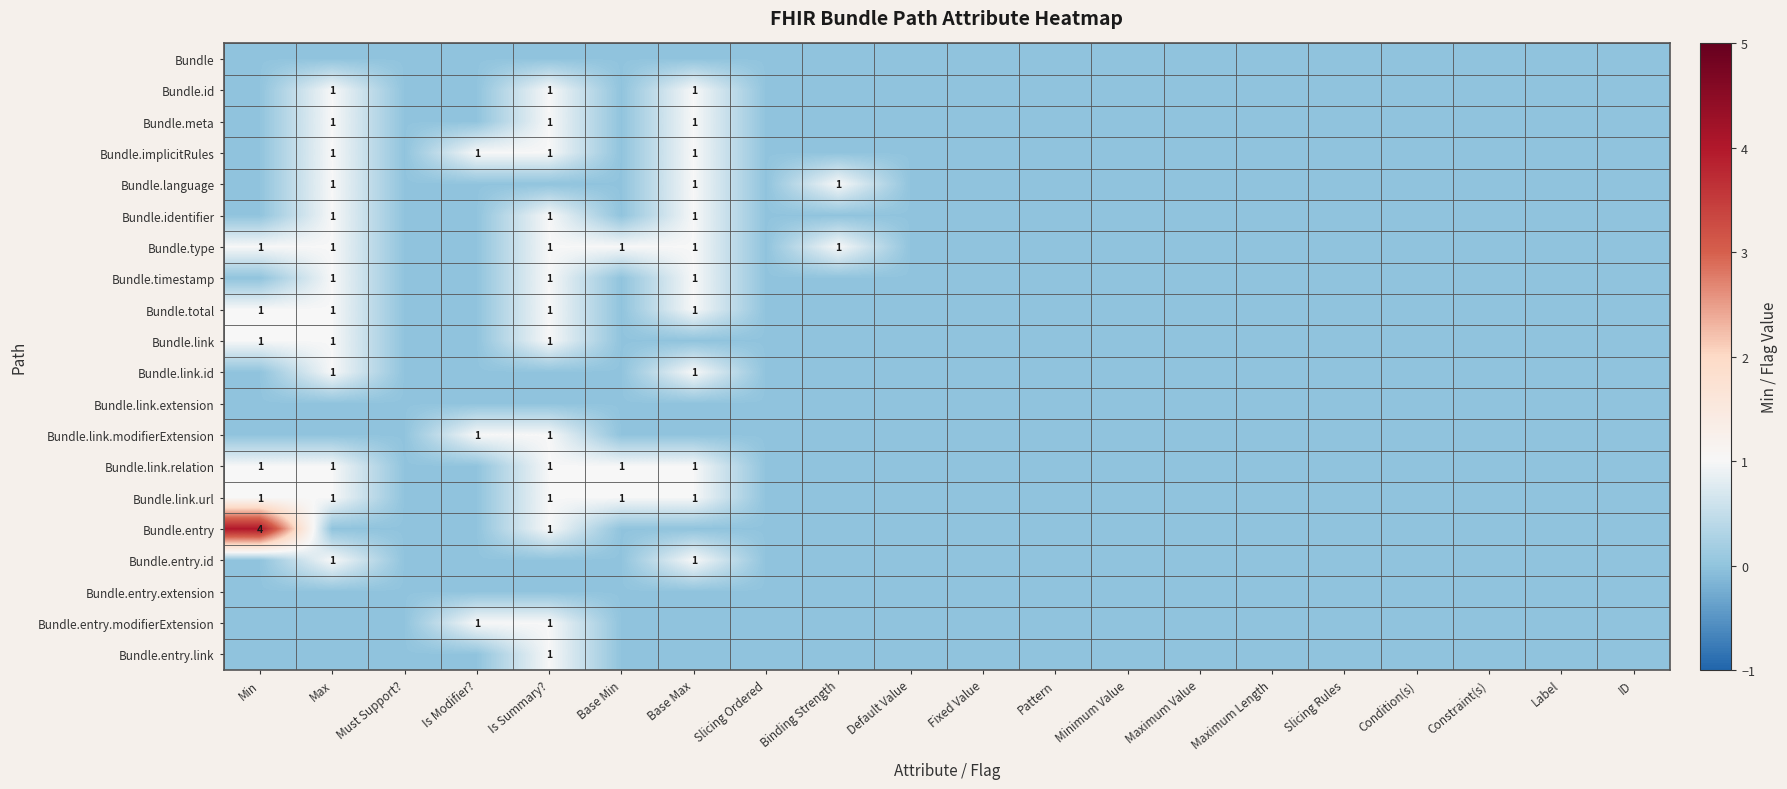

At which category is the sum across all series the highest?

Is Summary?